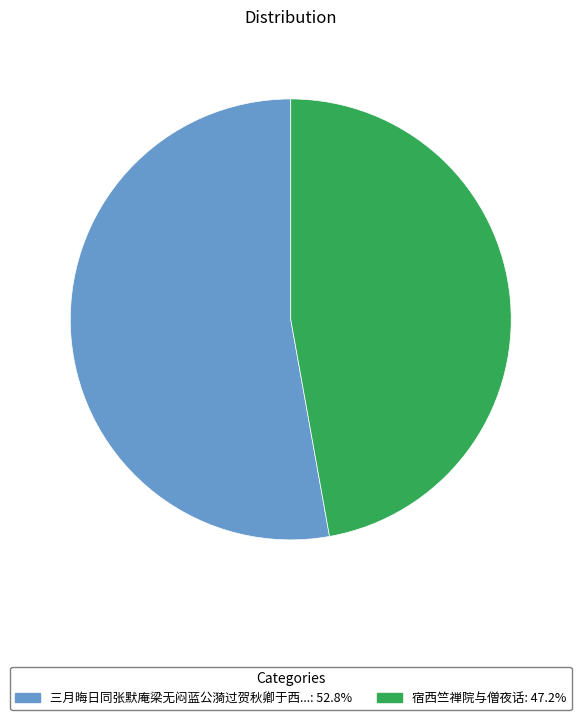

Is there a majority slice in this chart?

Yes